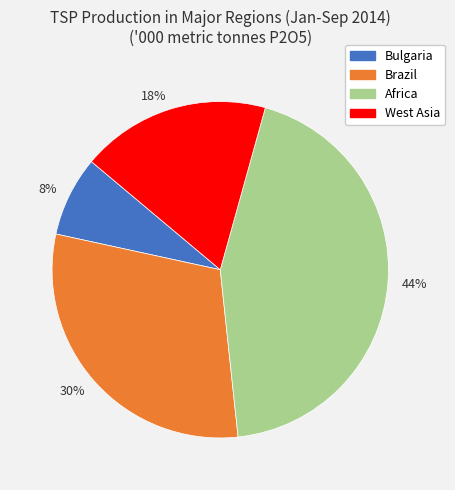

To the nearest percent, what percentage of the pie is 30%?

30%